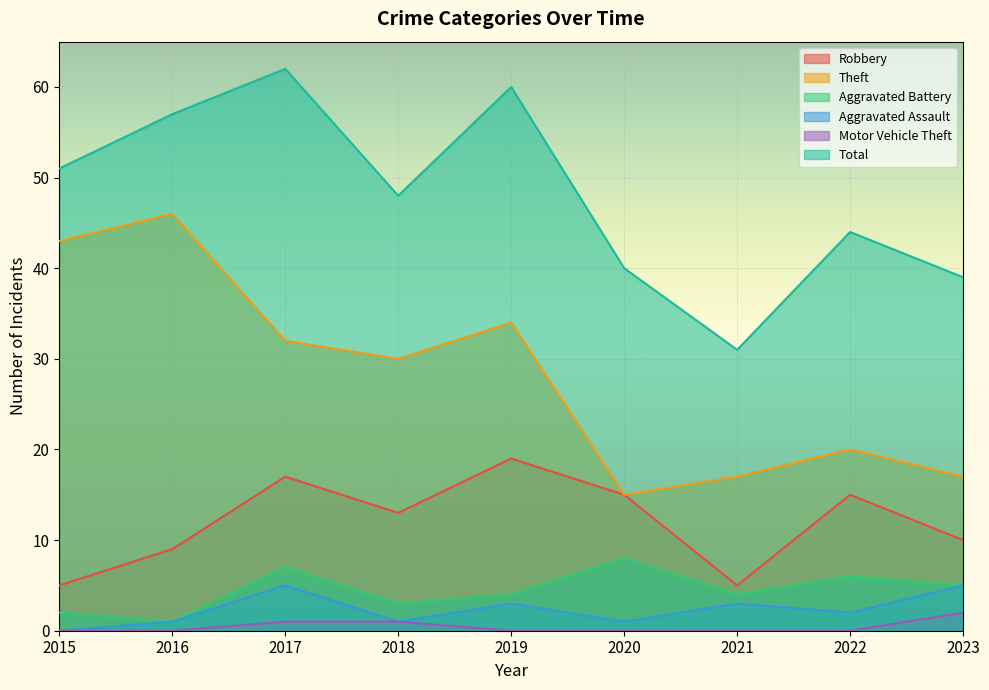

True or false: Robbery and Aggravated Assault cross at least once.

False